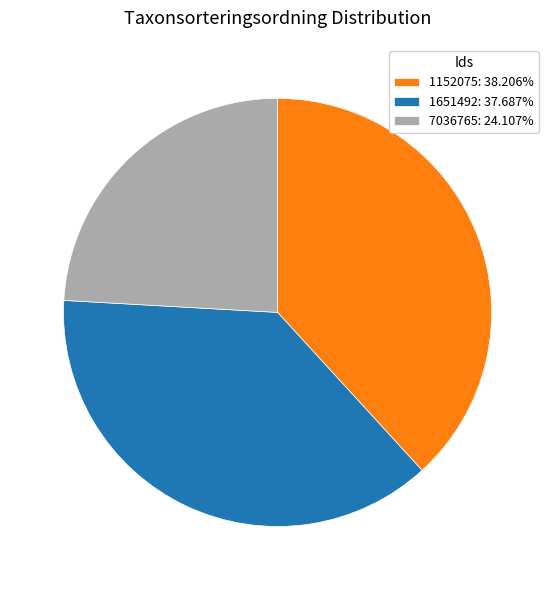

How many slices are in this pie chart?

3